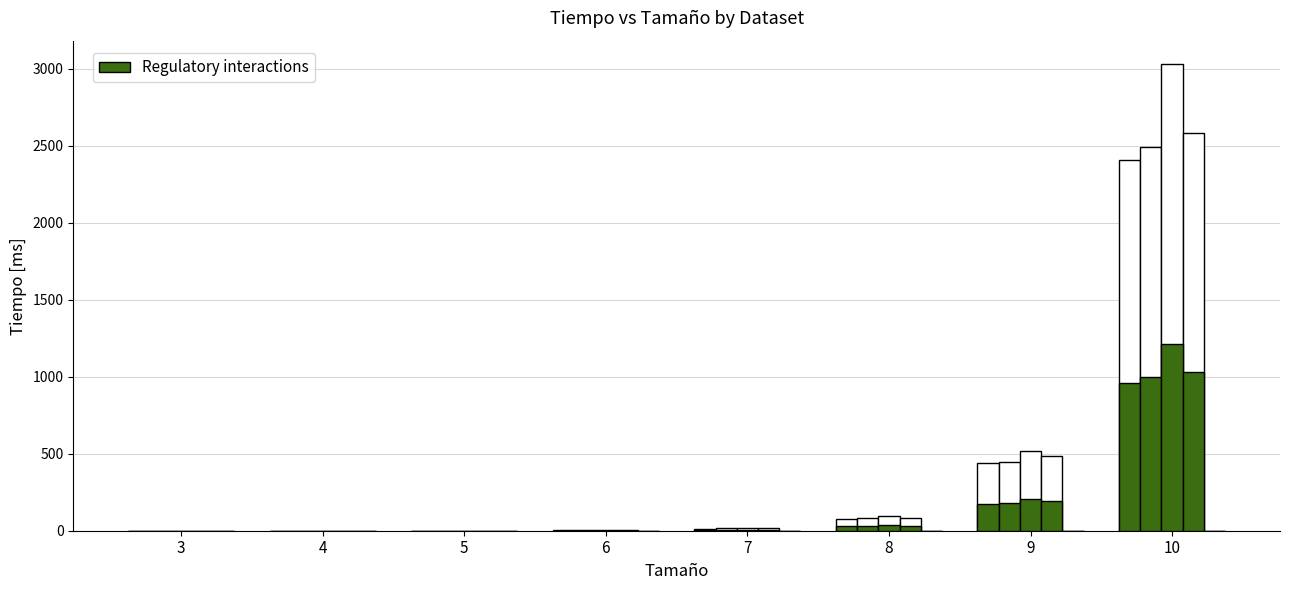

What is the greatest value displayed?

1211.9